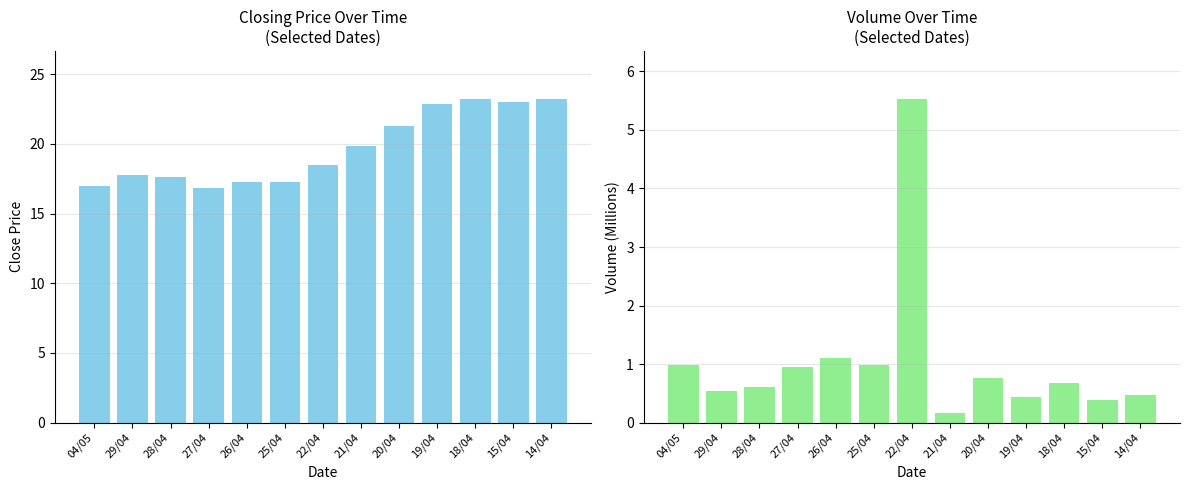

What is the difference between the col_1 values at 14/04 and 22/04?

4.7